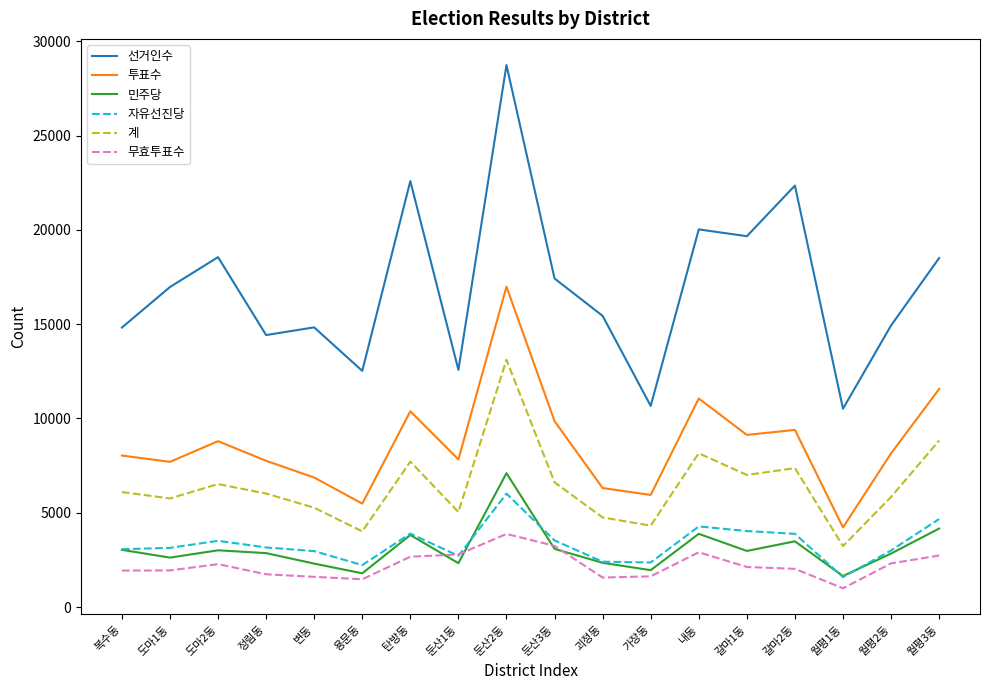

At which category is the sum across all series the highest?

둔산2동